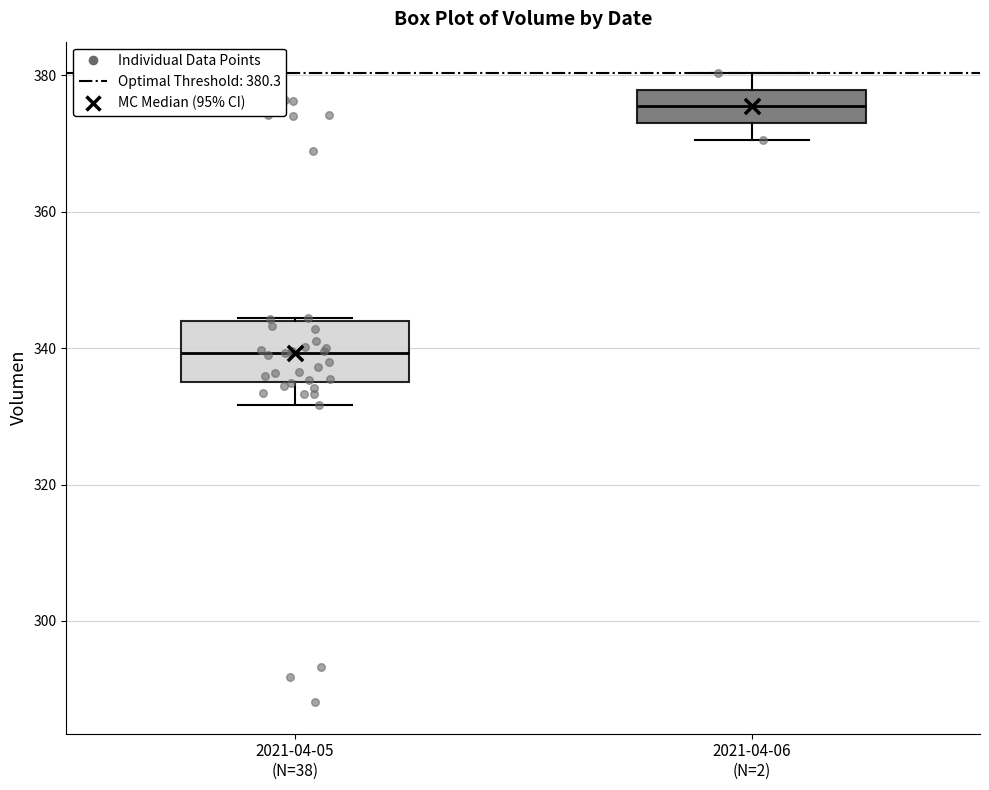

Which box has the lowest median line?

2021-04-05 (N=38)